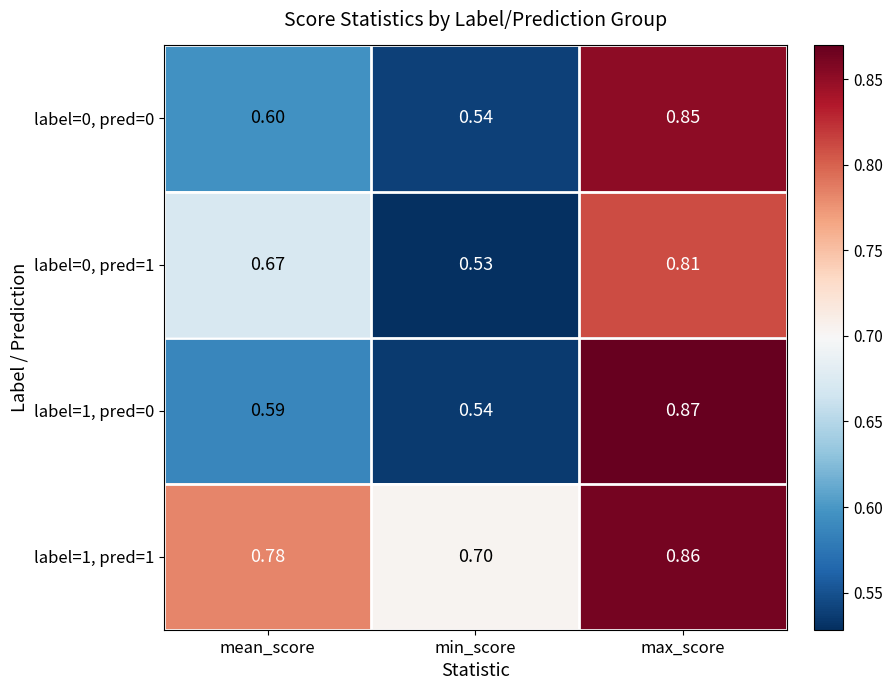

Which category has the lowest value in the label=0, pred=1 series?

min_score